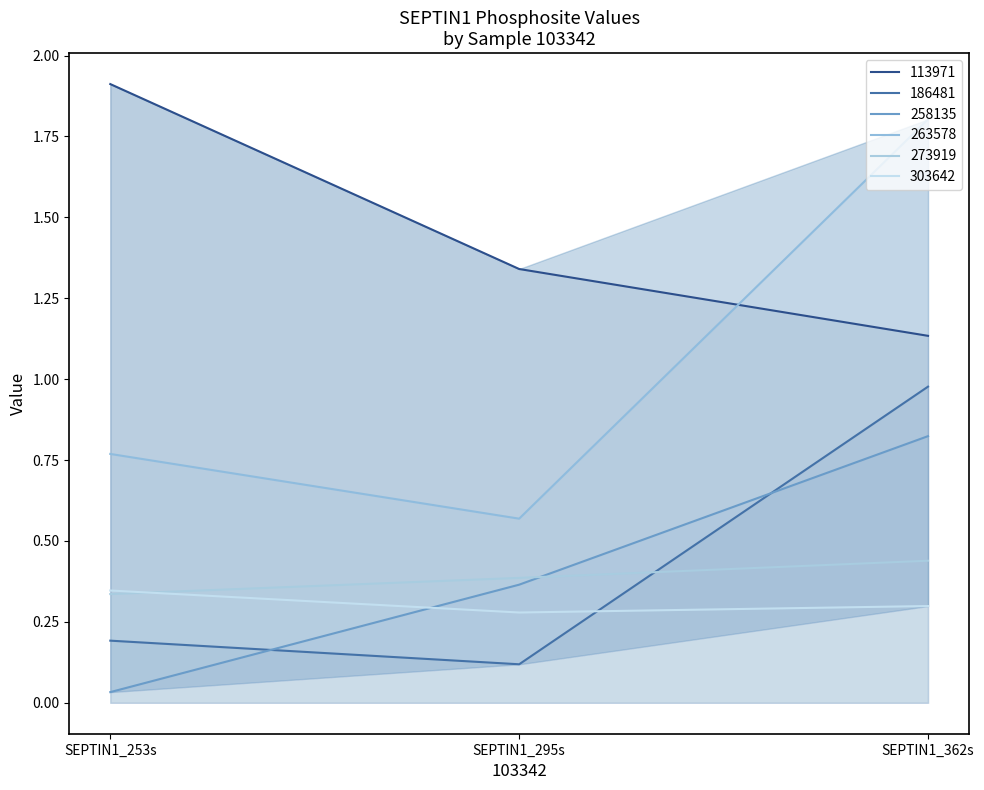

True or false: 113971 has a value of 1.1 at SEPTIN1_362s.

True